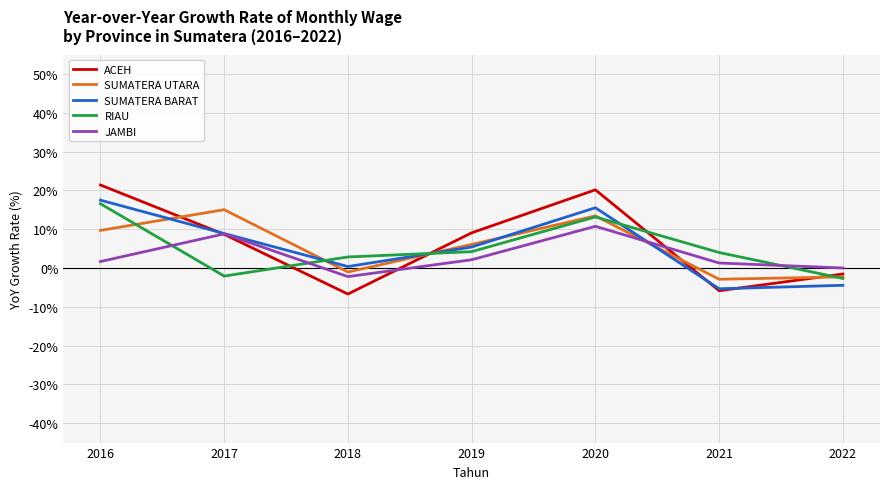

Which series has the largest total across all categories?

ACEH